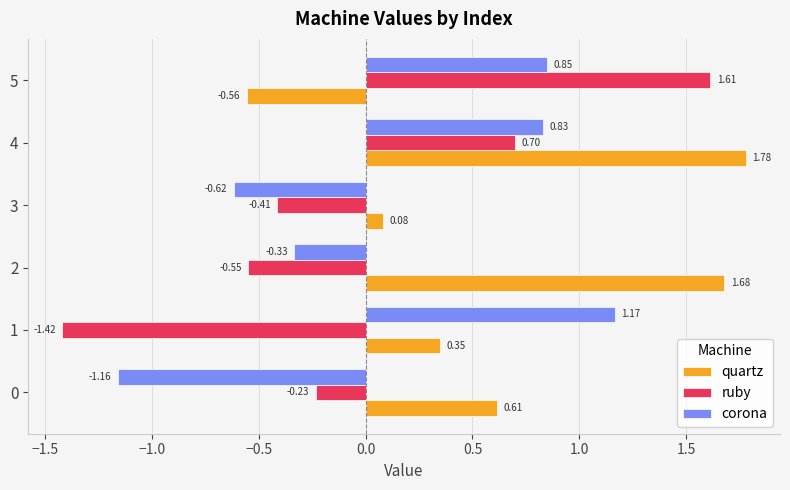

What is the difference between the highest and lowest values at 3?

0.7